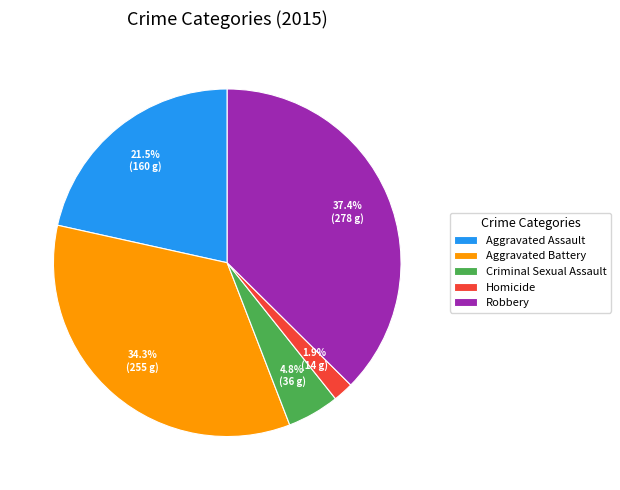

What percentage do Criminal Sexual Assault and Homicide together represent?

6.7%